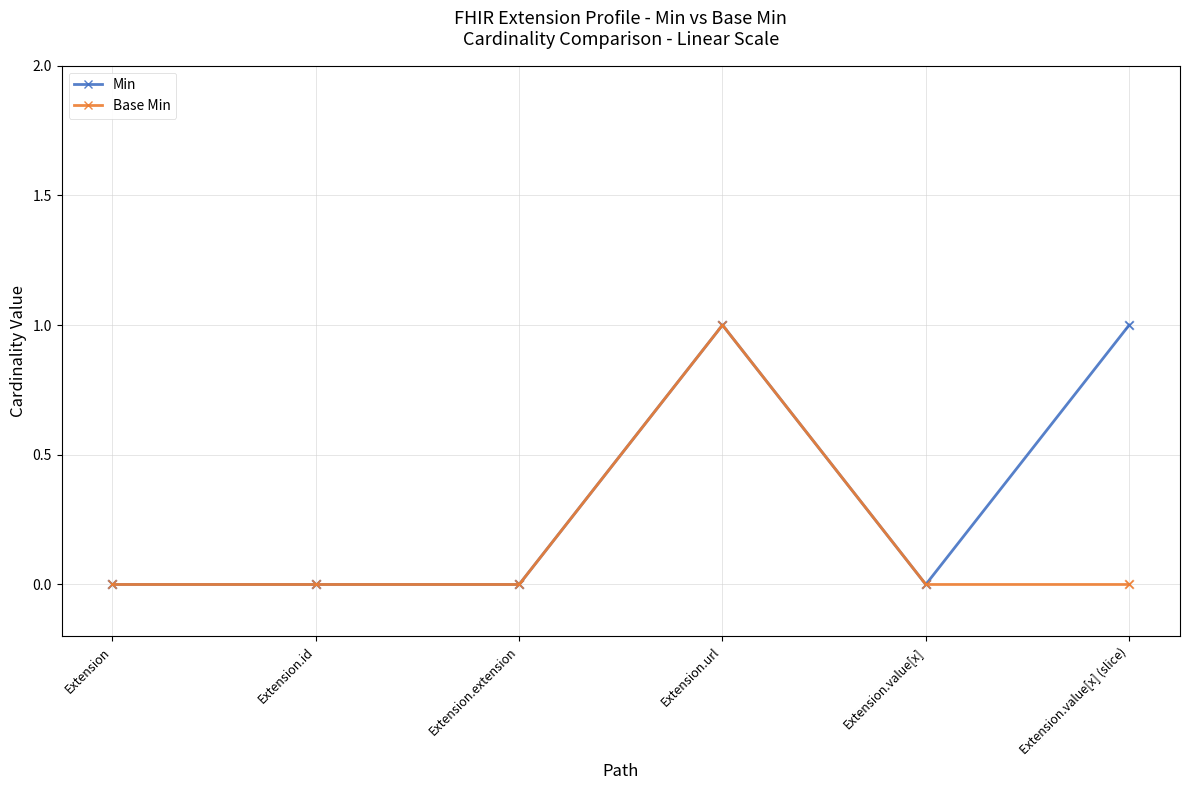

Is it true that Base Min equals -1 at Extension.extension?

False